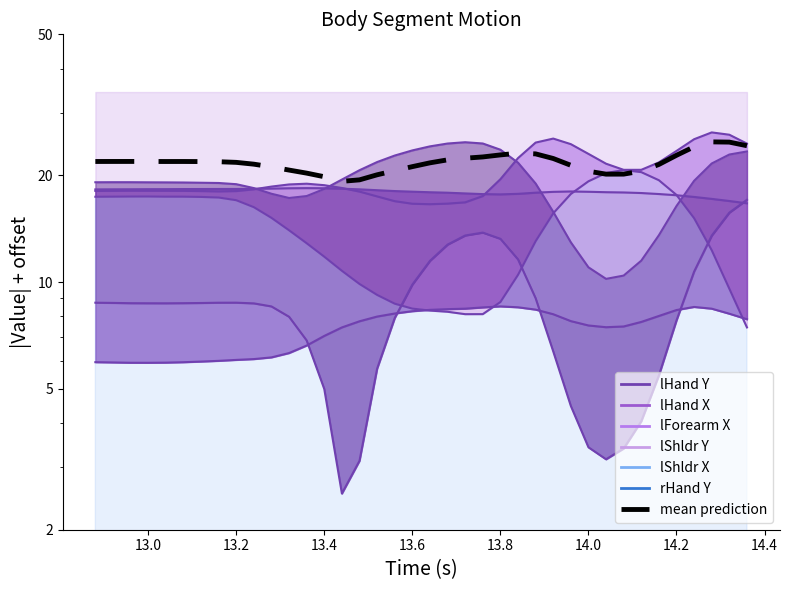

At how many categories does at least one series exceed 18?

38